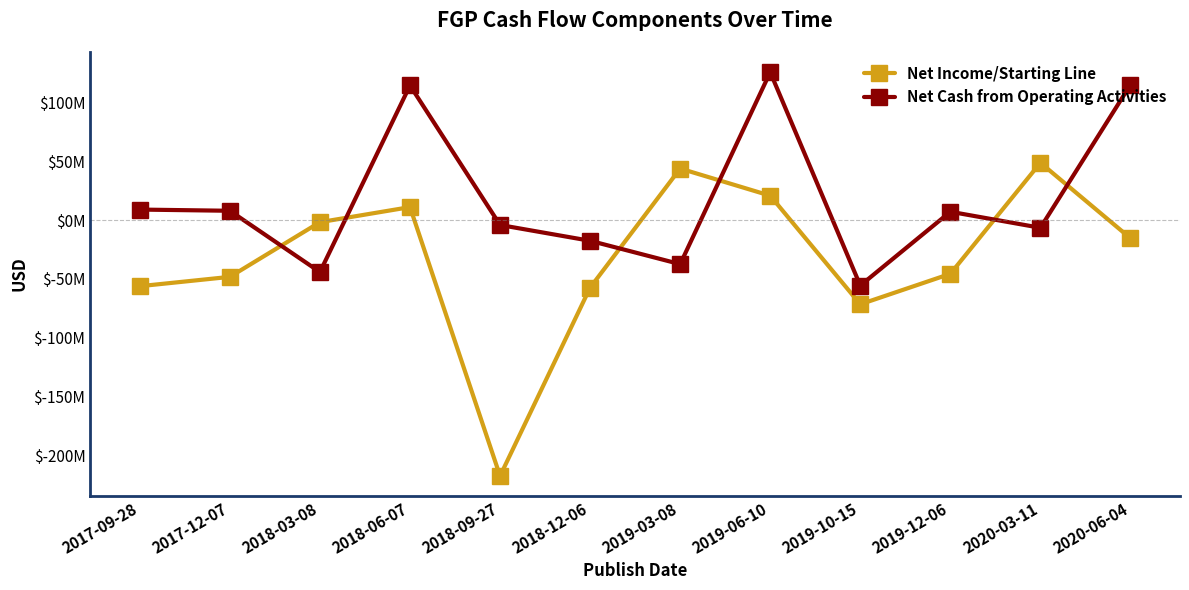

Reading left to right, transcribe all the data shown in this chart.

Net Income/Starting Line: 2017-09-28=-56249000	2017-12-07=-48316000	2018-03-08=-1774000	2018-06-07=11062000	2018-09-27=-217797000	2018-12-06=-57508000	2019-03-08=43875000	2019-06-10=20760000	2019-10-15=-71672000	2019-12-06=-45717000	2020-03-11=48791000	2020-06-04=-15471000
Net Cash from Operating Activities: 2017-09-28=8957000	2017-12-07=7933000	2018-03-08=-44227000	2018-06-07=114605000	2018-09-27=-4163000	2018-12-06=-17614000	2019-03-08=-37504000	2019-06-10=125895000	2019-10-15=-55702000	2019-12-06=7111000	2020-03-11=-6543000	2020-06-04=115242000